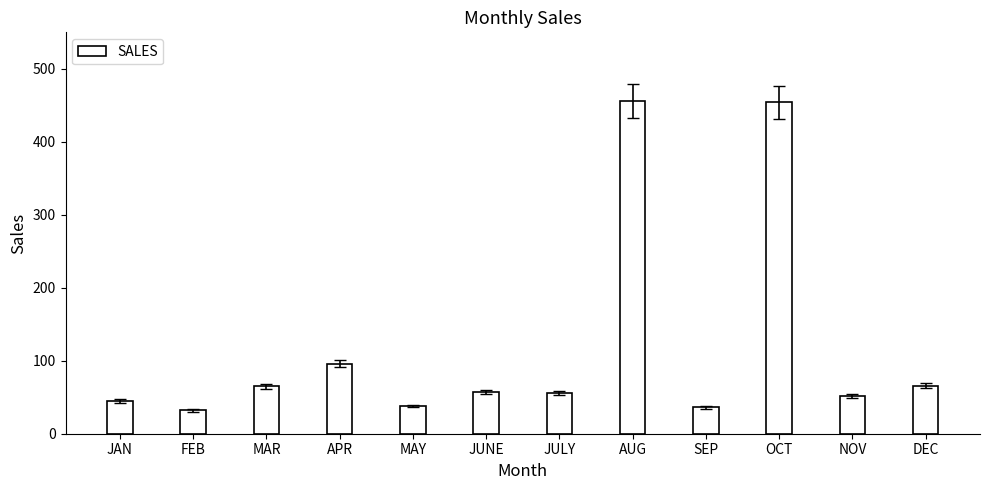

What is the difference between the maximum and second lowest values?

420